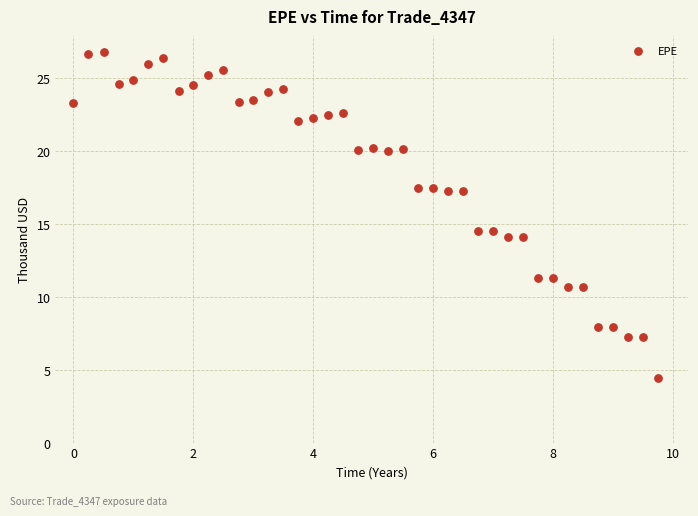

What is the range of Y values (max minus min)?

22.4